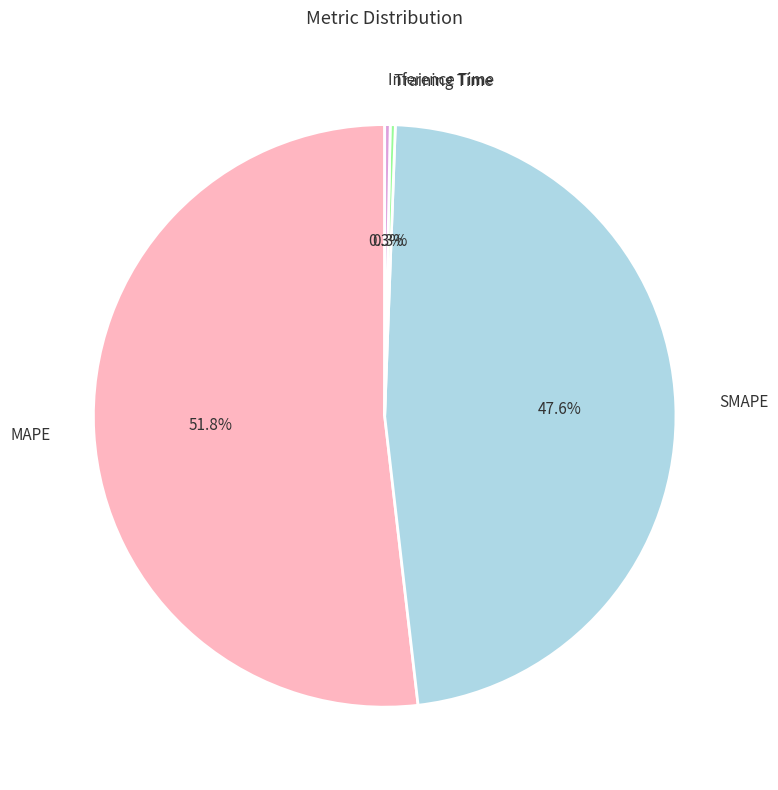

Which slice represents more than half of the pie?

MAPE